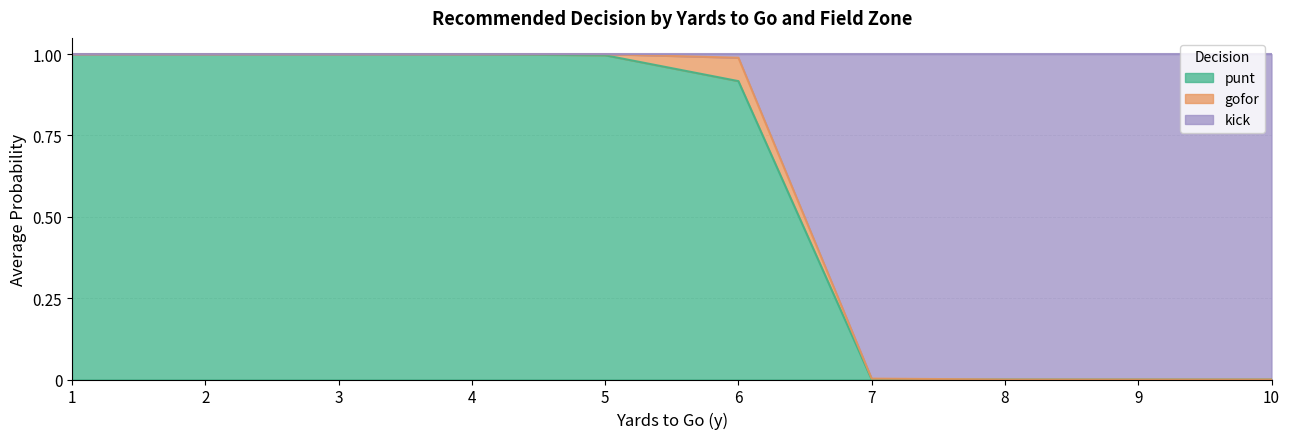

What is the sum of the kick values at 9 and 1?

1.0